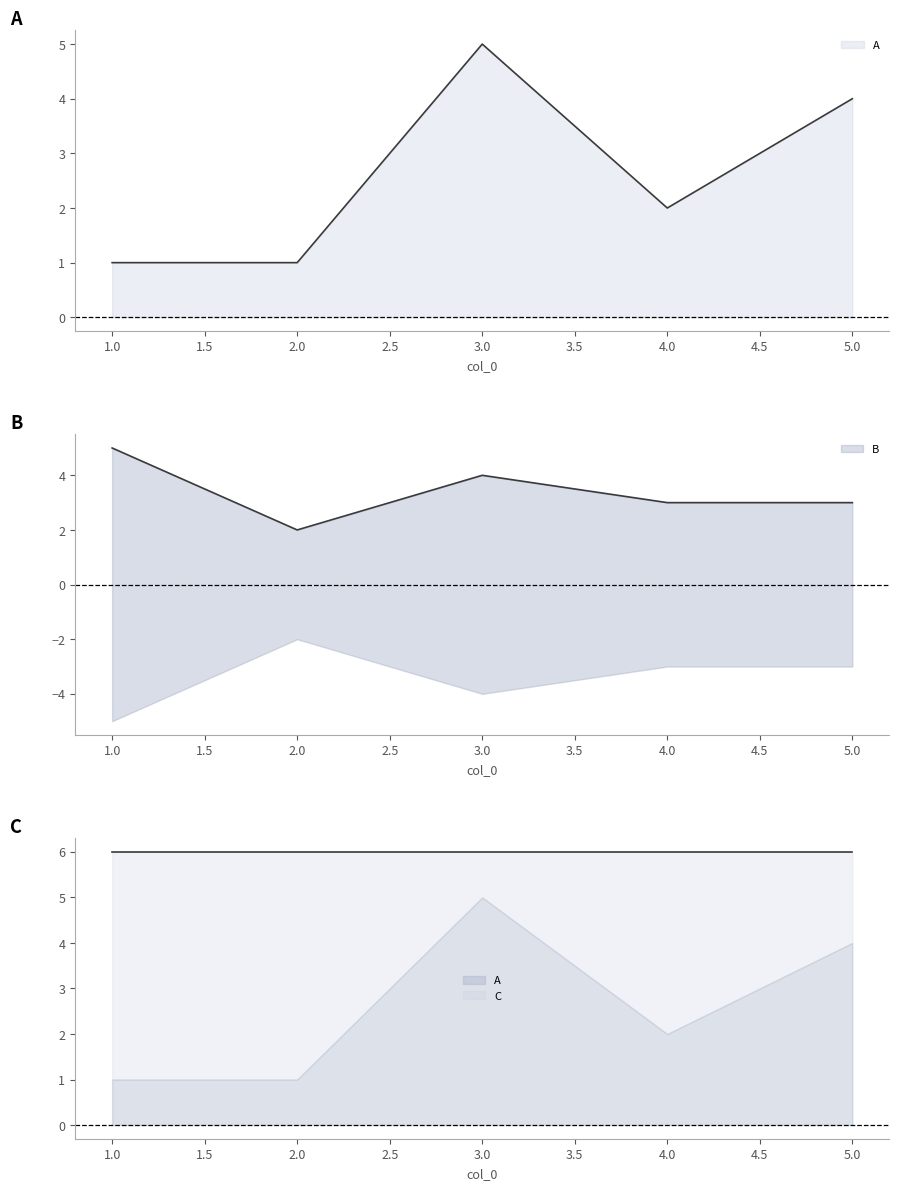

Which series ends up on top after the final intersection of B and A?

A